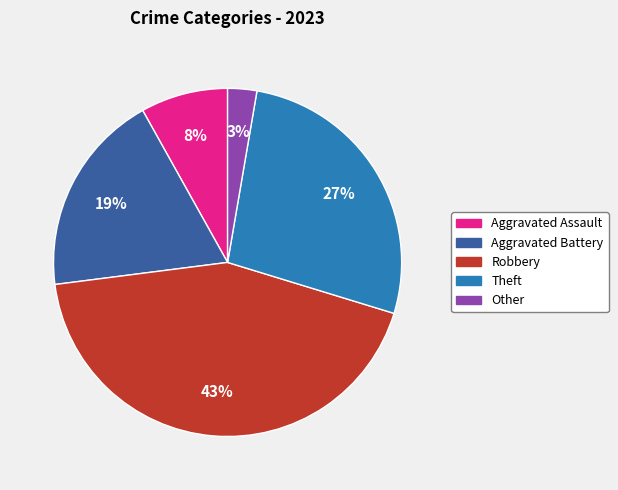

To the nearest percent, what portion does Aggravated Assault represent?

8%